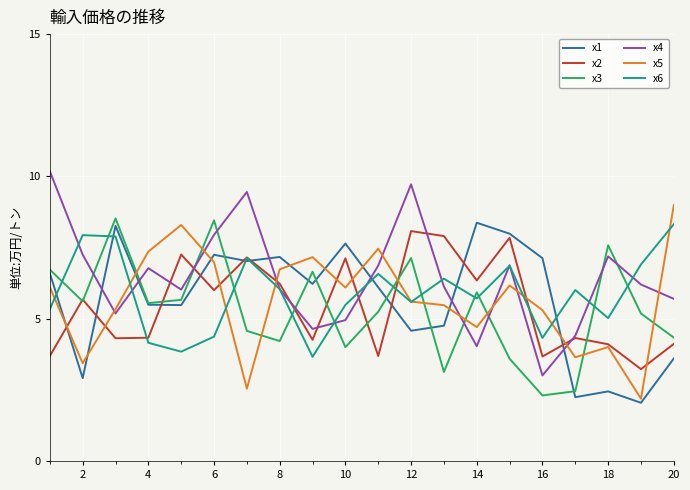

What is the smallest value displayed?

2.0